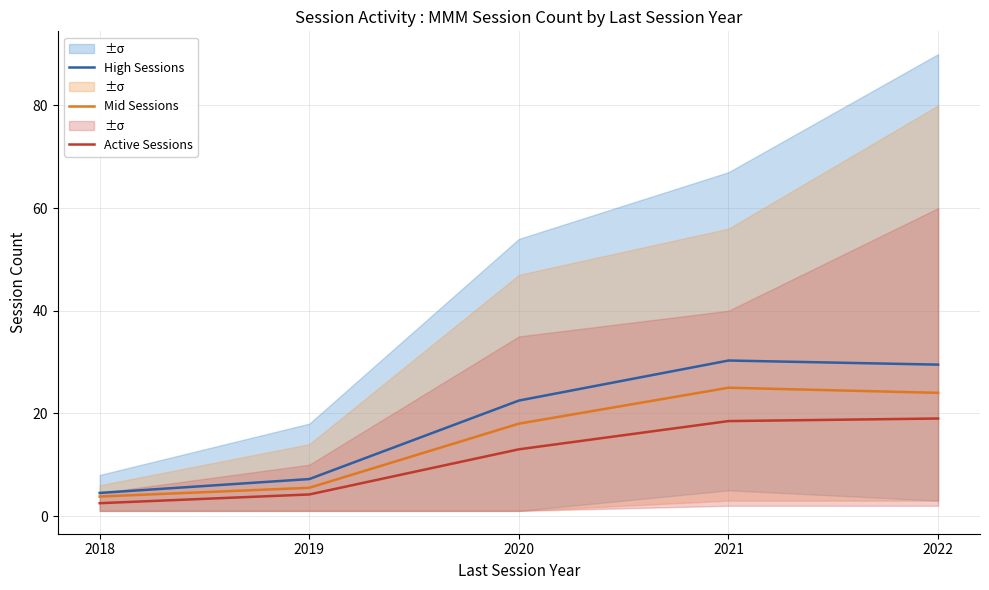

How many data points in Active Sessions are above 13?

2